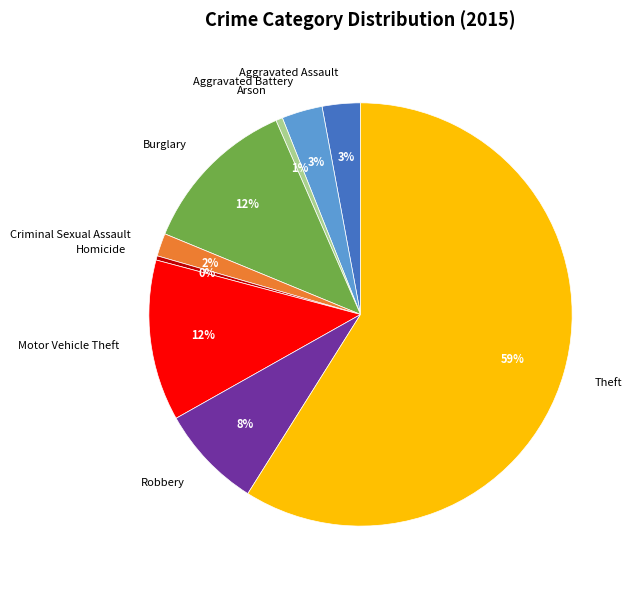

What percentage is the Robbery slice, to the nearest percent?

8%